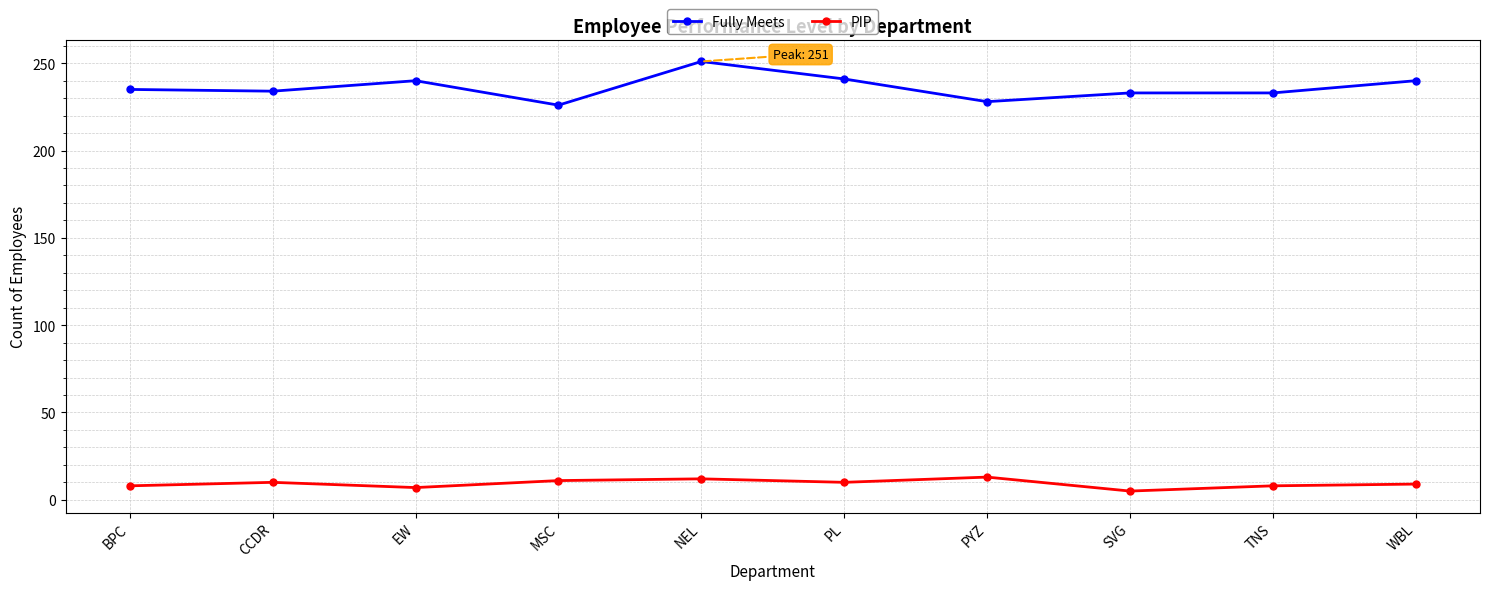

Rank the series at PL from lowest to highest value.

PIP, Fully Meets